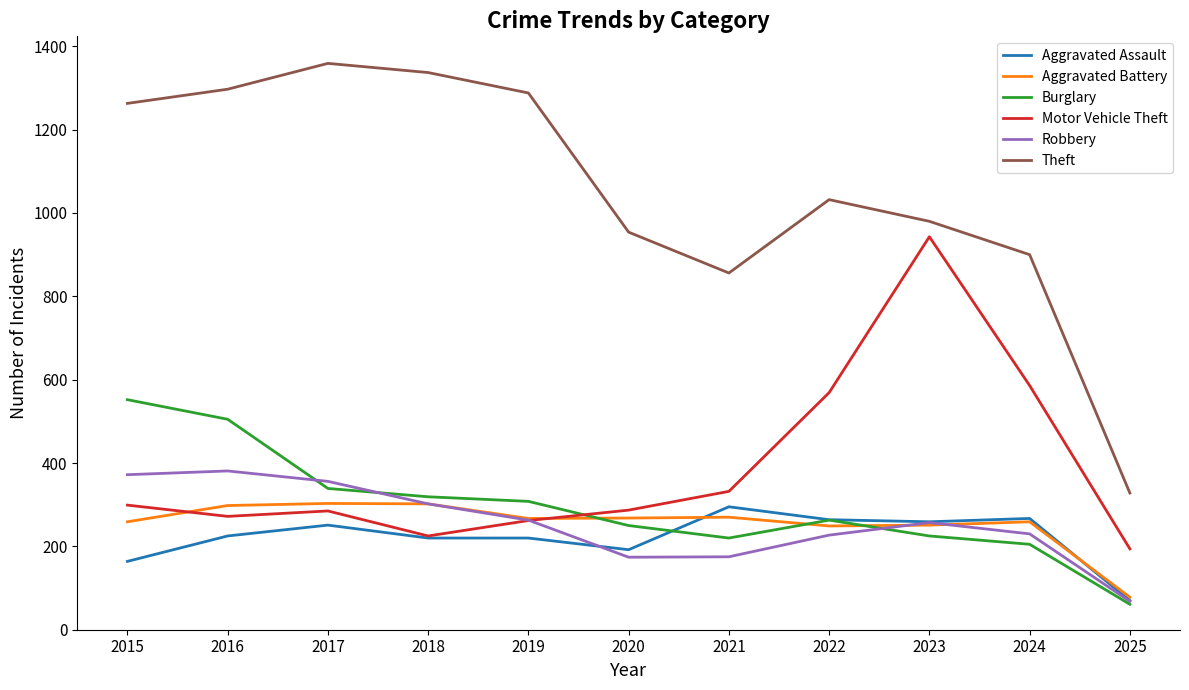

What is the difference between the highest and lowest values at 2025?

267